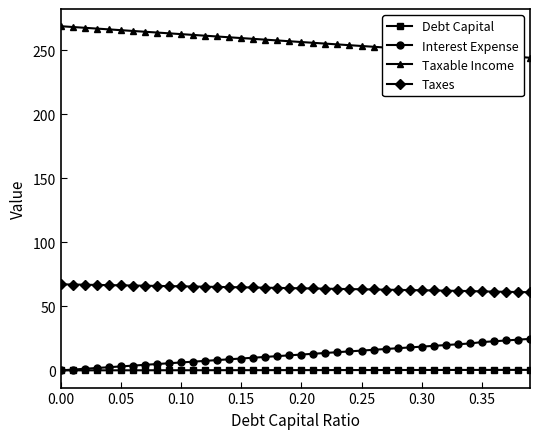

True or false: Taxes and Debt Capital cross at least once.

False